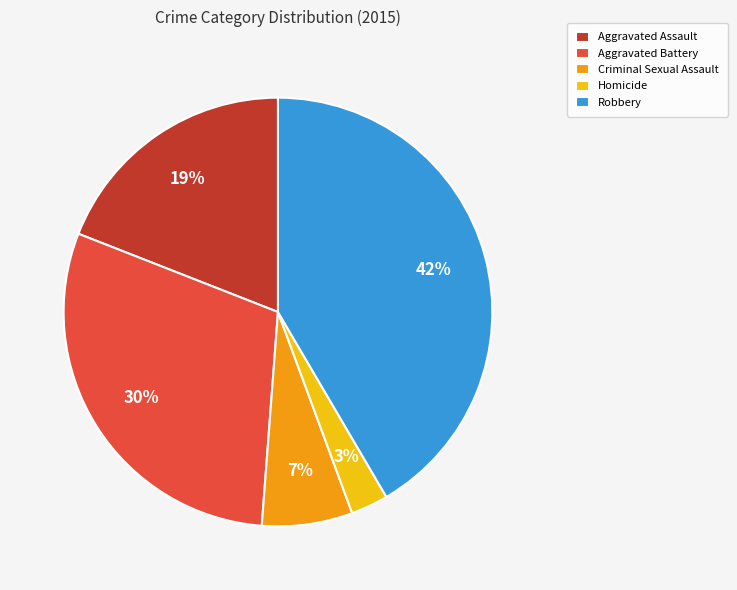

How many segments does this pie chart have?

5